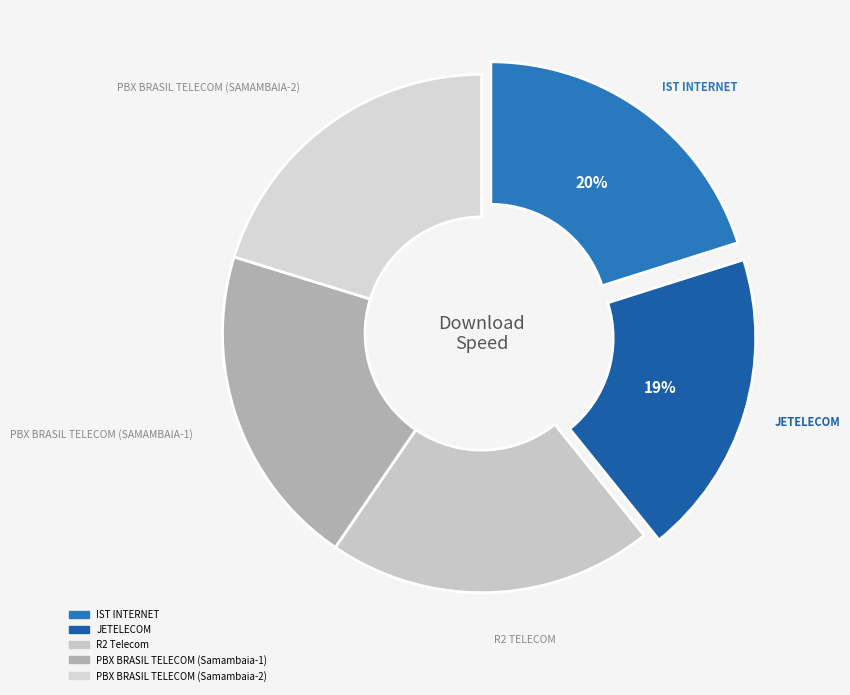

How many slices are in this pie chart?

5